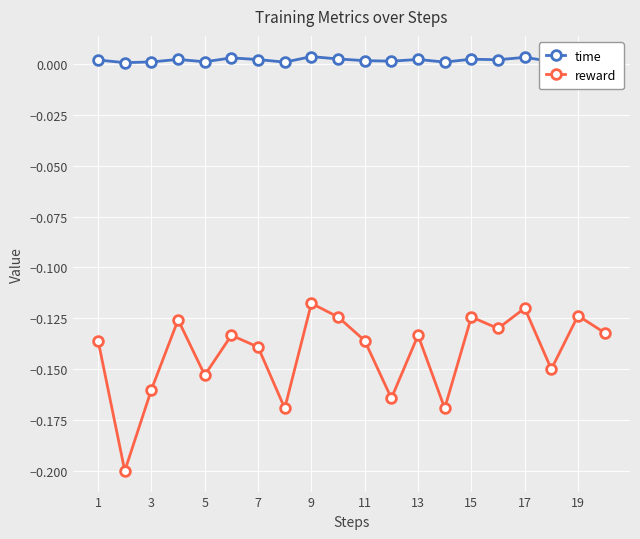

Does the chart have visible grid lines?

Yes